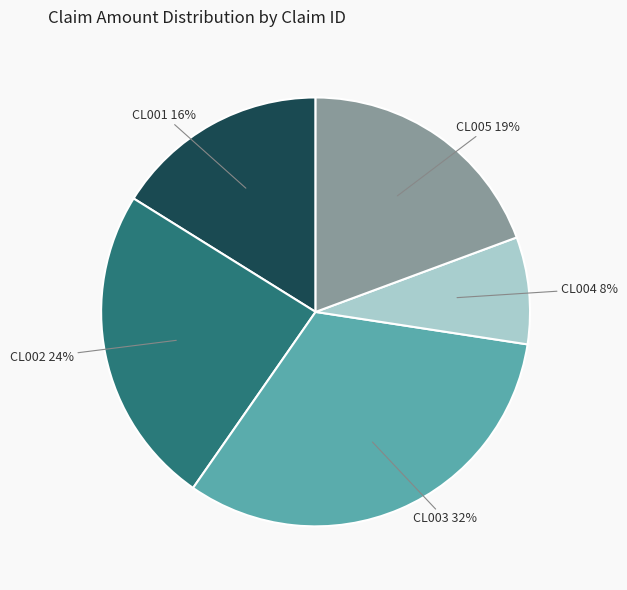

Is there any slice that represents more than half of the pie?

No